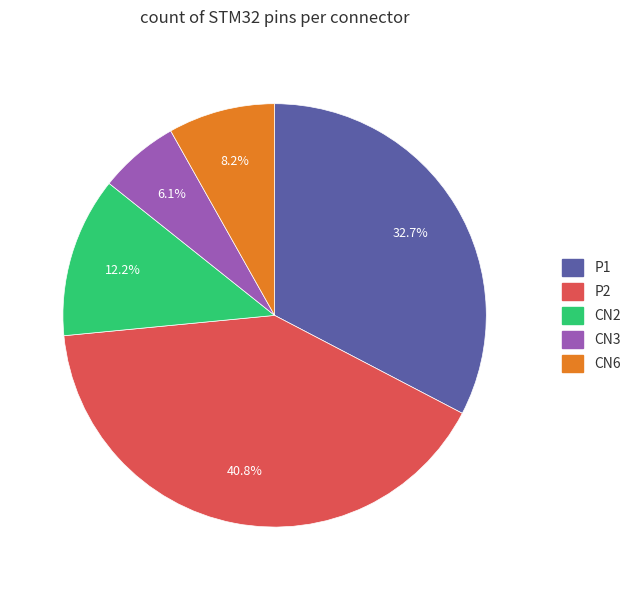

Is there a majority slice in this chart?

No